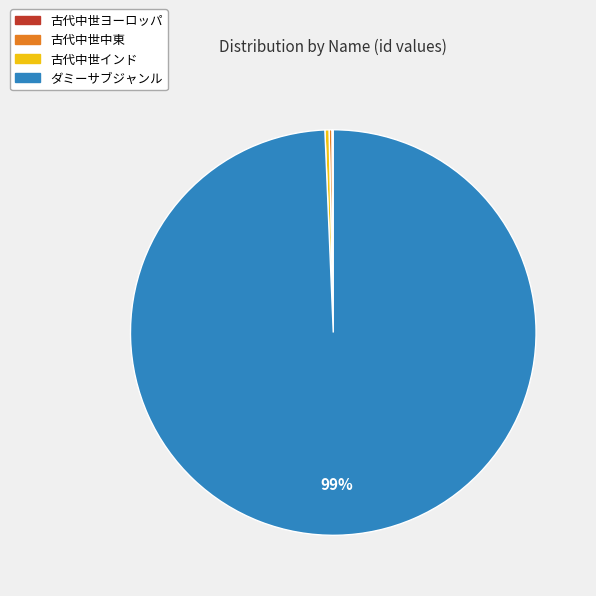

Does ダミーサブジャンル represent more than half of the total?

Yes